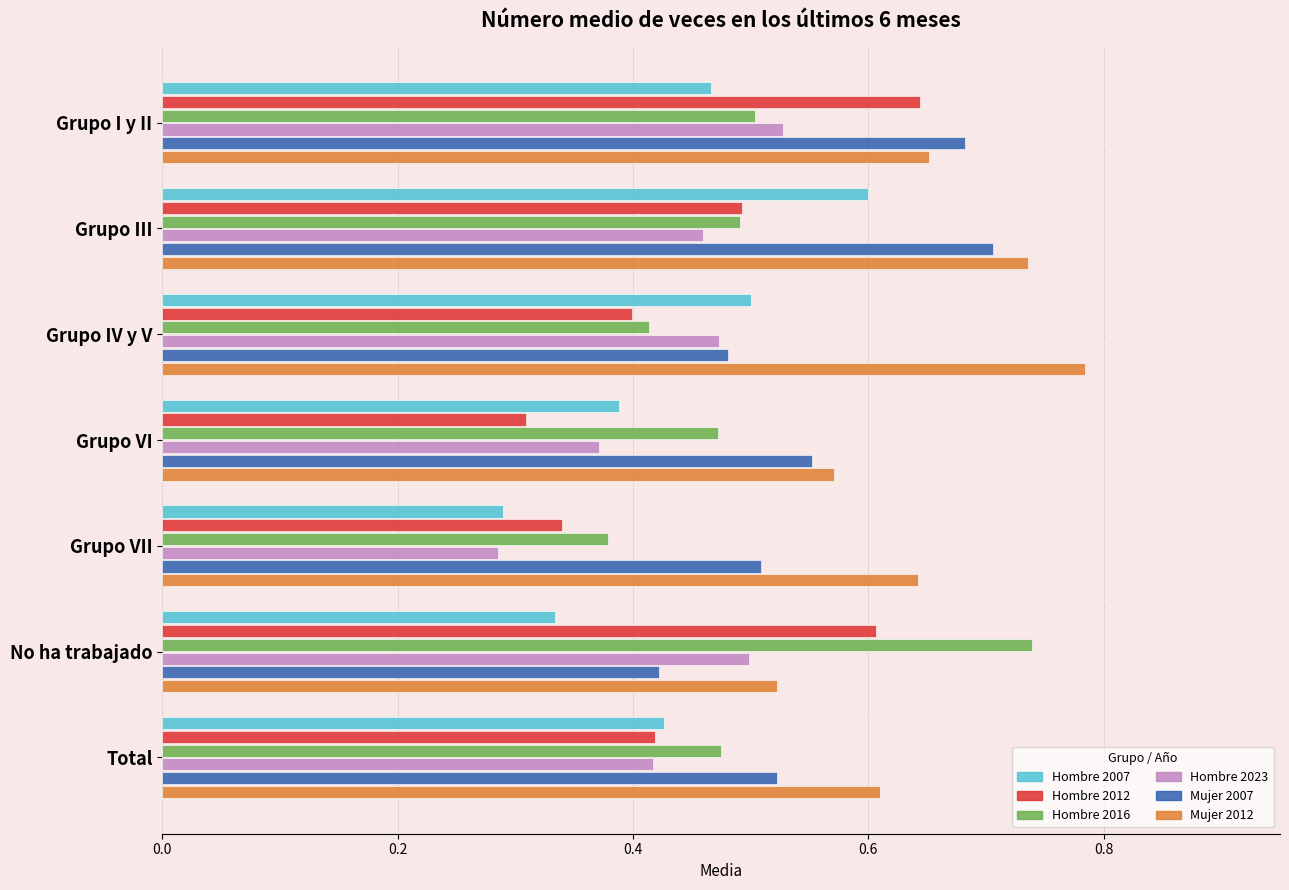

At which category does the chart reach its minimum across all series?

Grupo VII